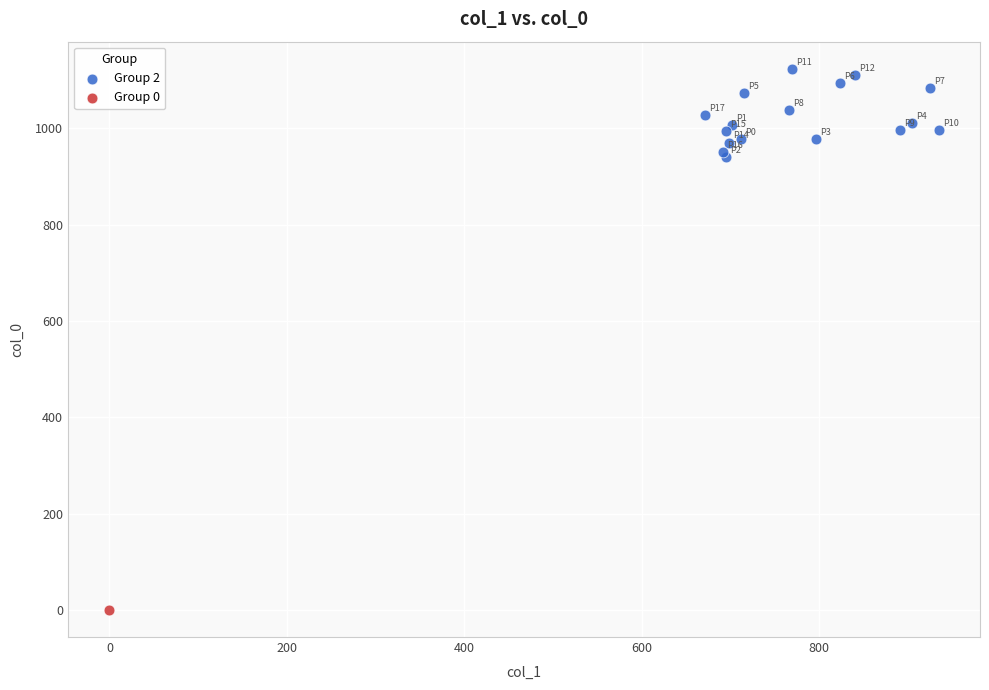

What are all the series names shown in the legend?

Group 2, Group 0